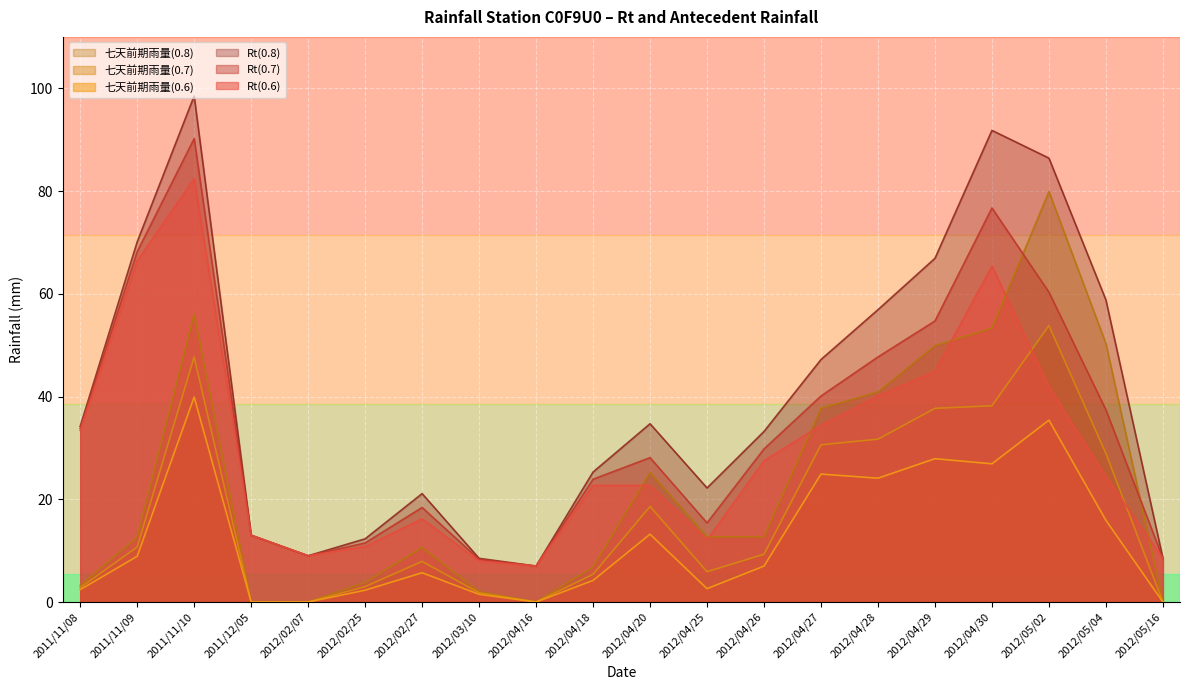

What is the greatest value displayed?

98.5